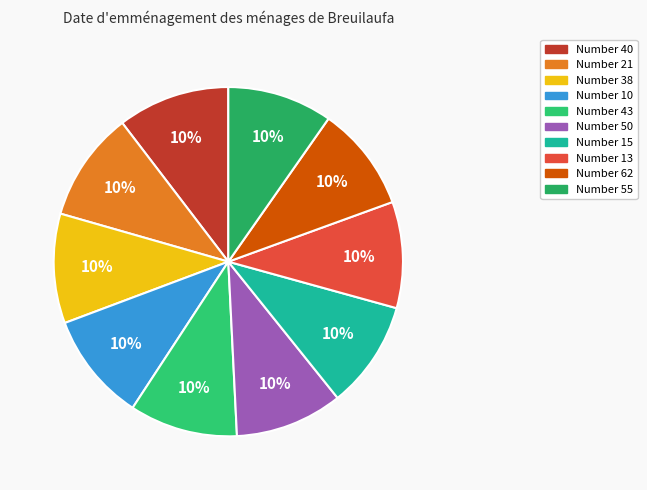

What is the smallest slice in the pie chart?

62